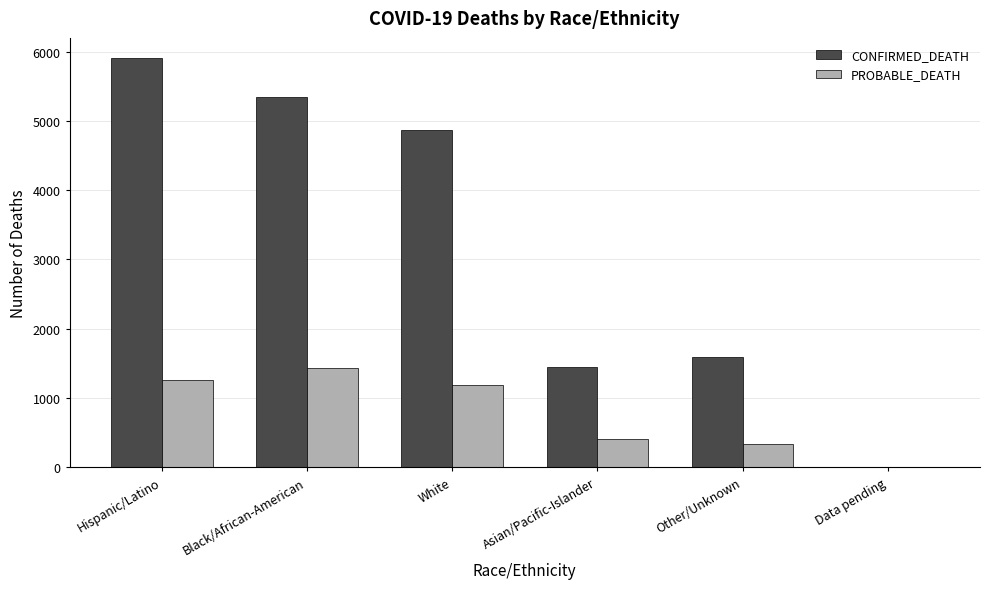

At which category is the sum across all series the highest?

Hispanic/Latino